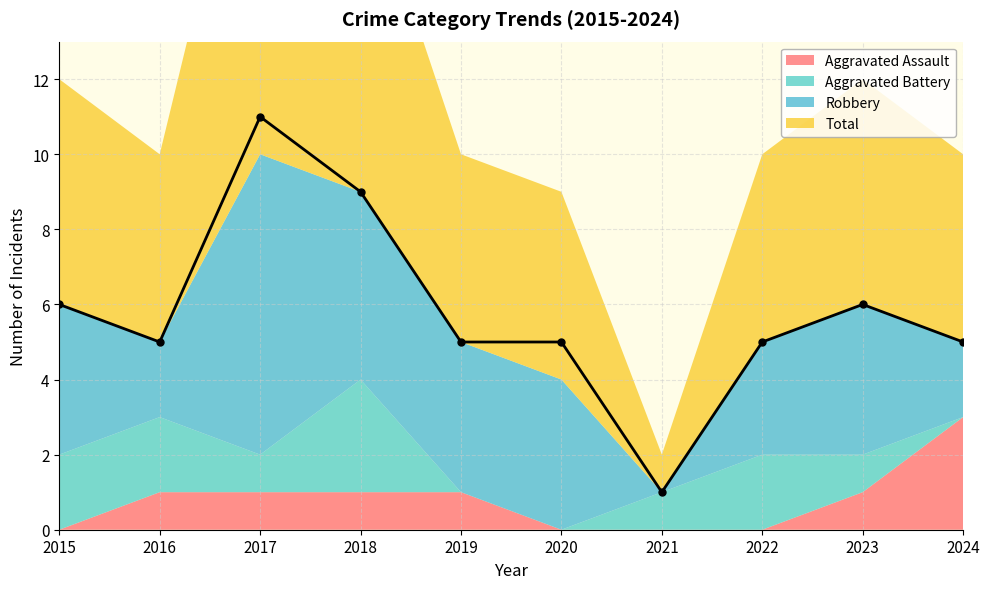

At which category does the chart reach its peak across all series?

2017